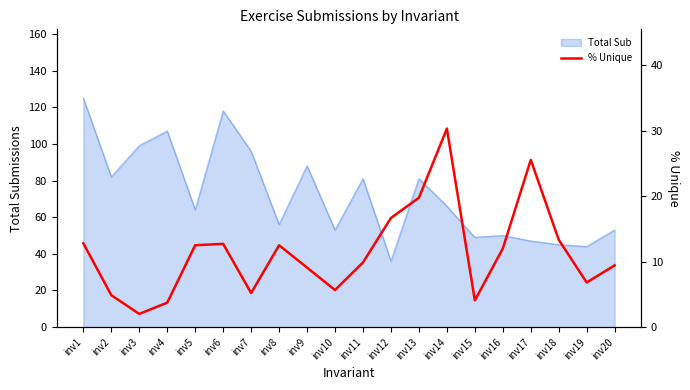

Count the number of categories in the chart.

20